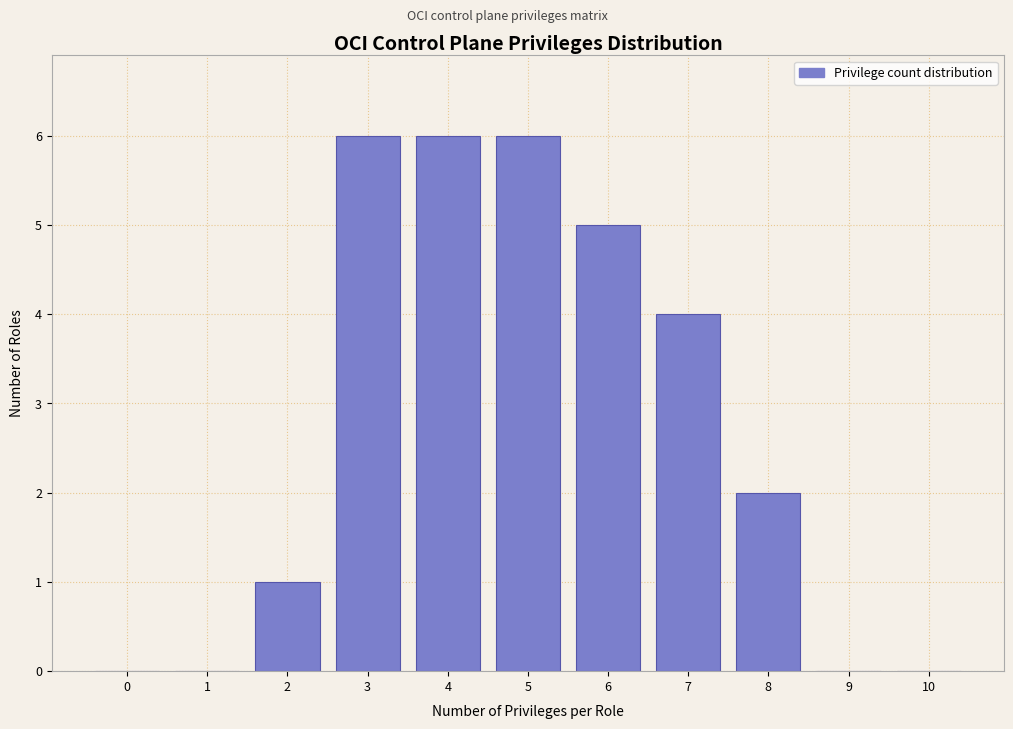

Reading left to right, transcribe all the data shown in this chart.

0=0	1=0	2=1	3=6	4=6	5=6	6=5	7=4	8=2	9=0	10=0